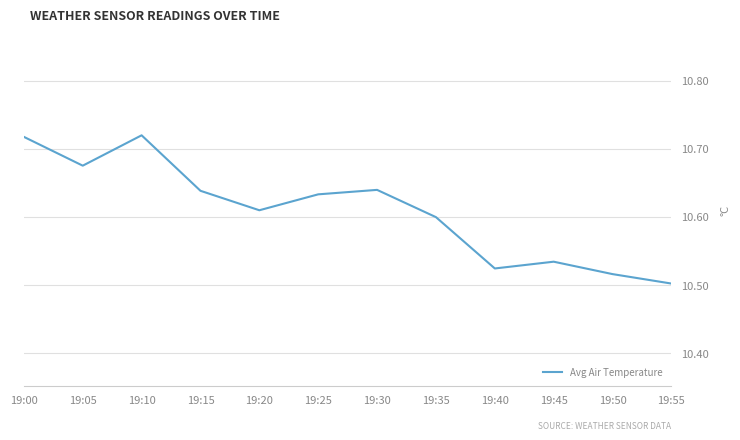

Which label corresponds to the smallest value in the chart?

19:55